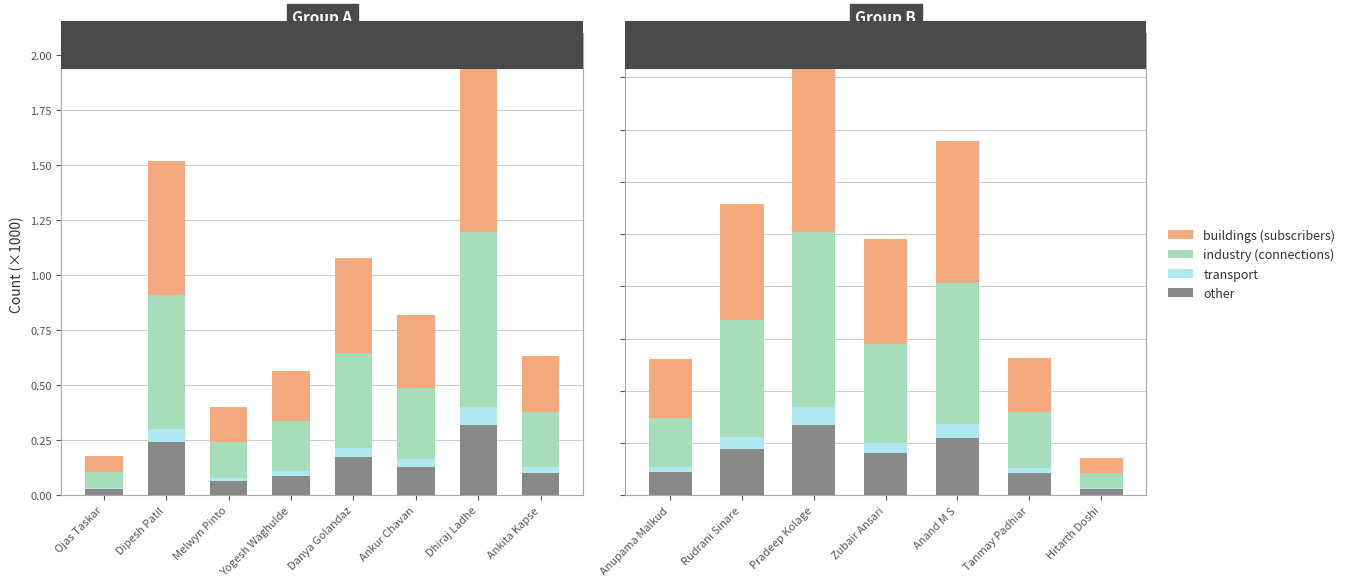

Which series has the largest total across all categories?

buildings